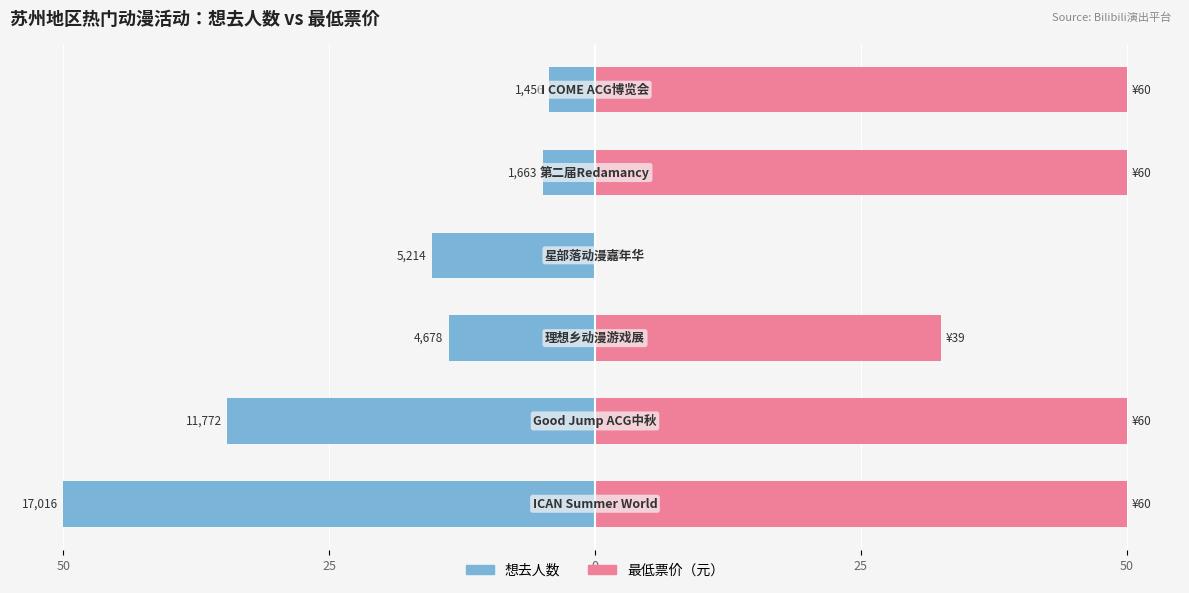

What is the total value across all series at 25?

15.4